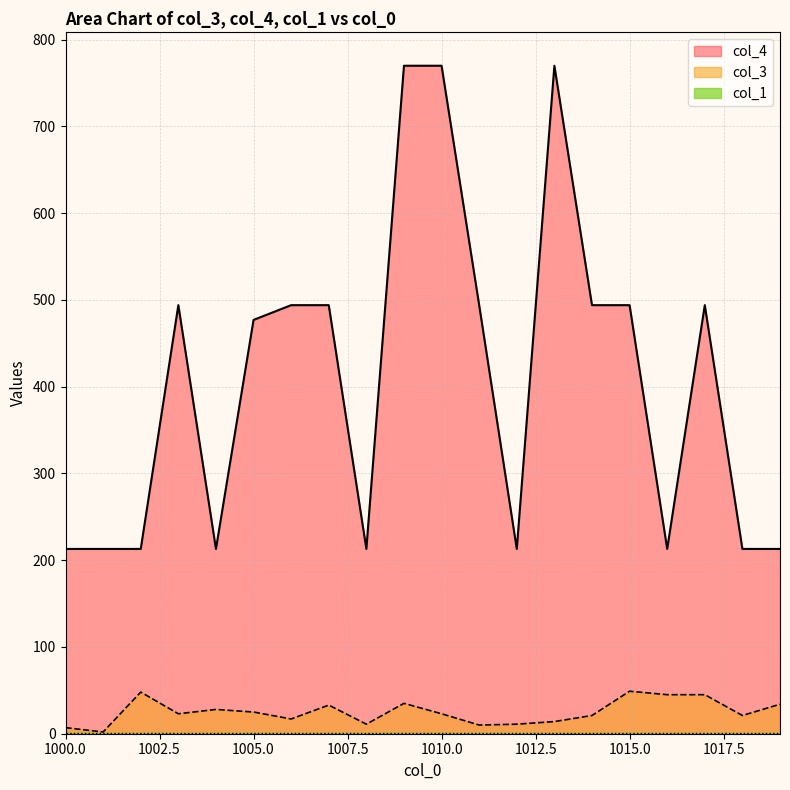

The col_3 series shows 35 at 1009. True or false?

True